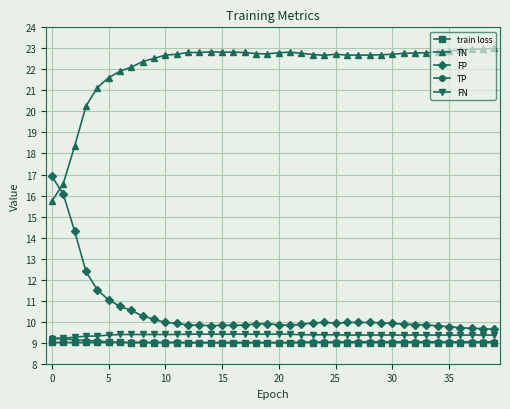

True or false: TN and FN cross at least once.

False